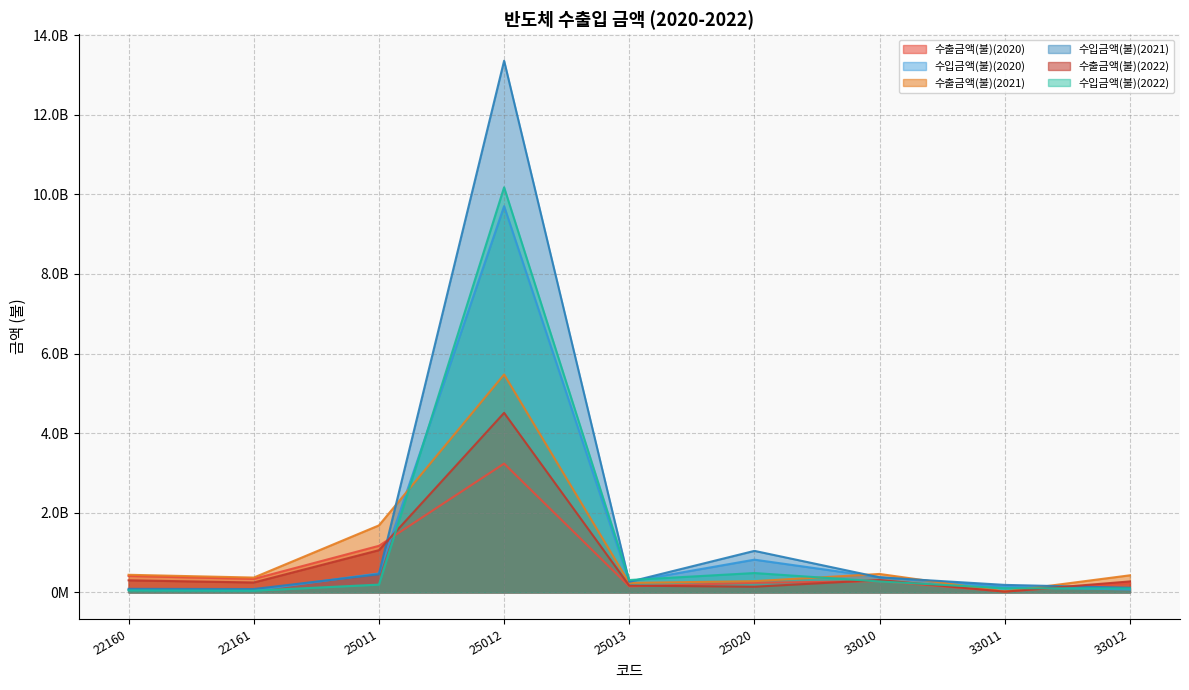

Between 33011 and 25012, which is larger?

25012